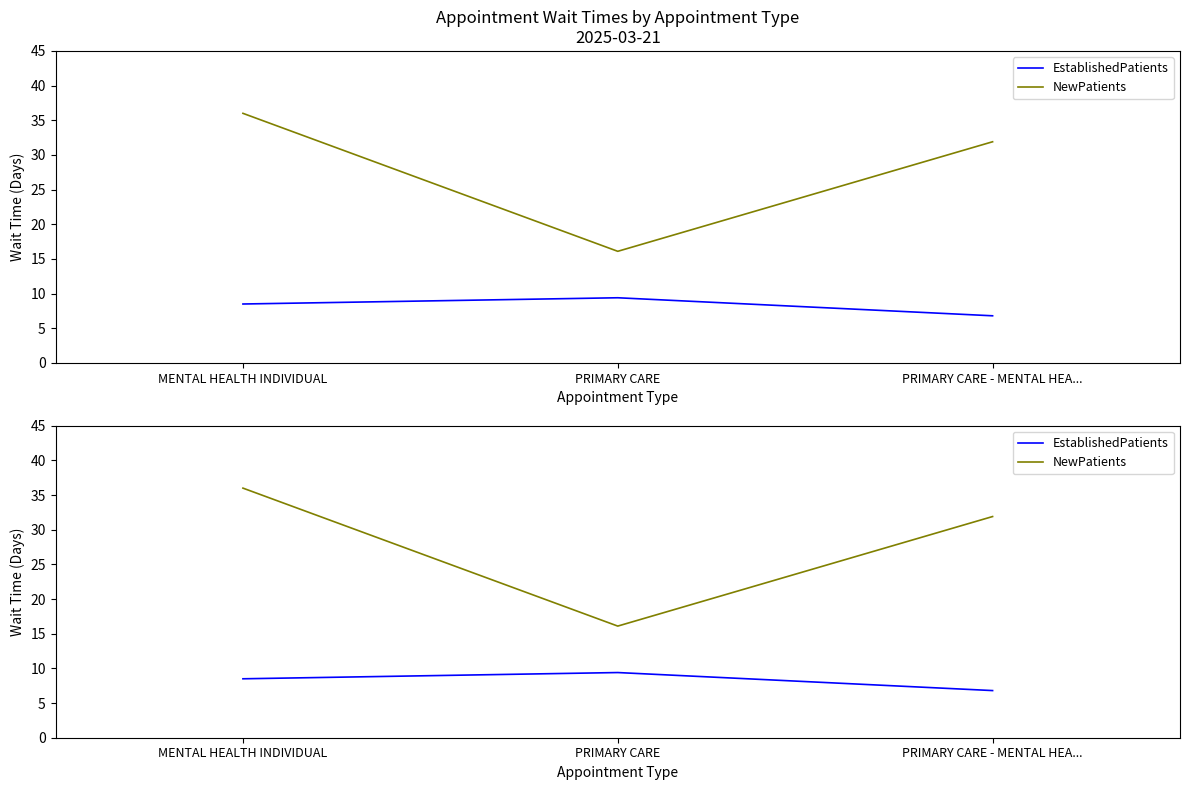

At PRIMARY CARE, list the series in order from smallest to largest.

EstablishedPatients, NewPatients